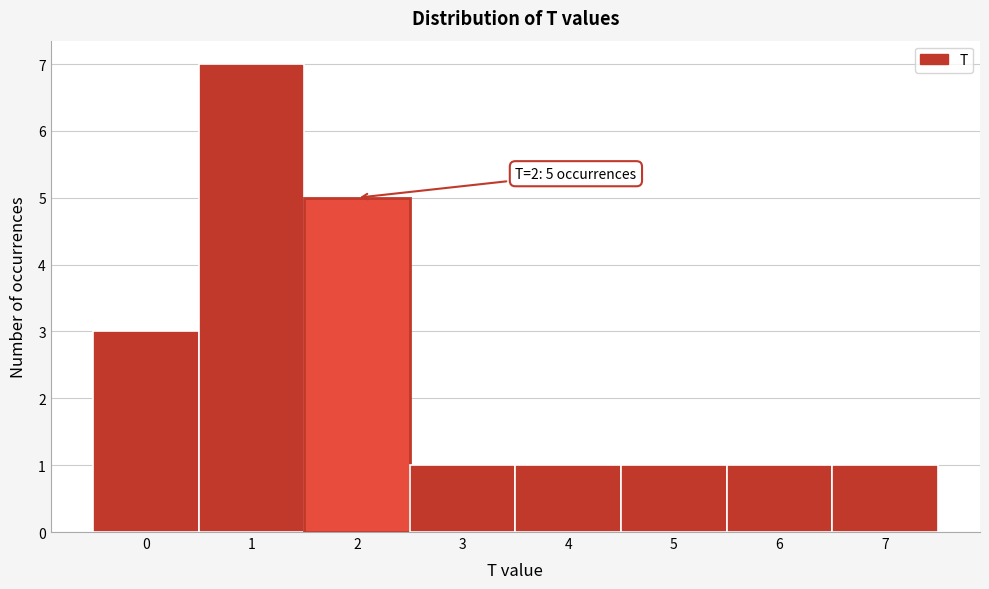

Over which range of the x-axis is the bar tallest?

0.5 to 1.5